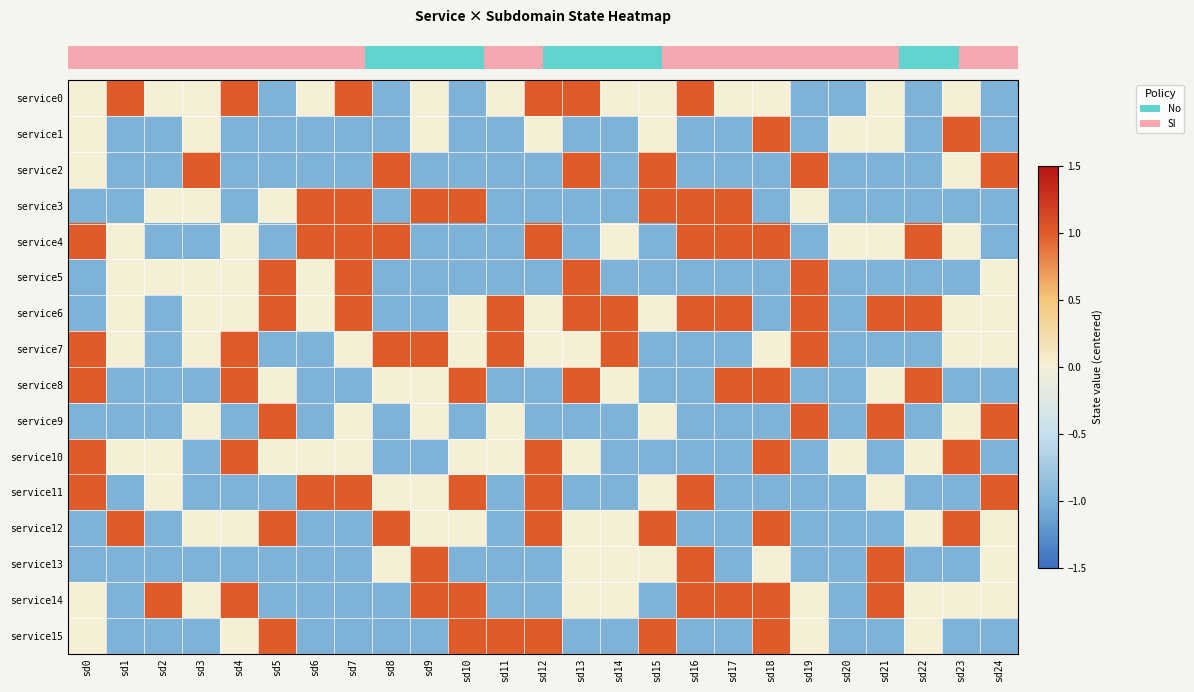

Reading left to right, transcribe all the data shown in this chart.

row_0: sd0=0	sd1=1	sd2=0	sd3=0	sd4=1	sd5=-1	sd6=0	sd7=1	sd8=-1	sd9=0	sd10=-1	sd11=0	sd12=1	sd13=1	sd14=0	sd15=0	sd16=1	sd17=0	sd18=0	sd19=-1	sd20=-1	sd21=0	sd22=-1	sd23=0	sd24=-1
row_1: sd0=0	sd1=-1	sd2=-1	sd3=0	sd4=-1	sd5=-1	sd6=-1	sd7=-1	sd8=-1	sd9=0	sd10=-1	sd11=-1	sd12=0	sd13=-1	sd14=-1	sd15=0	sd16=-1	sd17=-1	sd18=1	sd19=-1	sd20=0	sd21=0	sd22=-1	sd23=1	sd24=-1
row_2: sd0=0	sd1=-1	sd2=-1	sd3=1	sd4=-1	sd5=-1	sd6=-1	sd7=-1	sd8=1	sd9=-1	sd10=-1	sd11=-1	sd12=-1	sd13=1	sd14=-1	sd15=1	sd16=-1	sd17=-1	sd18=-1	sd19=1	sd20=-1	sd21=-1	sd22=-1	sd23=0	sd24=1
row_3: sd0=-1	sd1=-1	sd2=0	sd3=0	sd4=-1	sd5=0	sd6=1	sd7=1	sd8=-1	sd9=1	sd10=1	sd11=-1	sd12=-1	sd13=-1	sd14=-1	sd15=1	sd16=1	sd17=1	sd18=-1	sd19=0	sd20=-1	sd21=-1	sd22=-1	sd23=-1	sd24=-1
row_4: sd0=1	sd1=0	sd2=-1	sd3=-1	sd4=0	sd5=-1	sd6=1	sd7=1	sd8=1	sd9=-1	sd10=-1	sd11=-1	sd12=1	sd13=-1	sd14=0	sd15=-1	sd16=1	sd17=1	sd18=1	sd19=-1	sd20=0	sd21=0	sd22=1	sd23=0	sd24=-1
row_5: sd0=-1	sd1=0	sd2=0	sd3=0	sd4=0	sd5=1	sd6=0	sd7=1	sd8=-1	sd9=-1	sd10=-1	sd11=-1	sd12=-1	sd13=1	sd14=-1	sd15=-1	sd16=-1	sd17=-1	sd18=-1	sd19=1	sd20=-1	sd21=-1	sd22=-1	sd23=-1	sd24=0
row_6: sd0=-1	sd1=0	sd2=-1	sd3=0	sd4=0	sd5=1	sd6=0	sd7=1	sd8=-1	sd9=-1	sd10=0	sd11=1	sd12=0	sd13=1	sd14=1	sd15=0	sd16=1	sd17=1	sd18=-1	sd19=1	sd20=-1	sd21=1	sd22=1	sd23=0	sd24=0
row_7: sd0=1	sd1=0	sd2=-1	sd3=0	sd4=1	sd5=-1	sd6=-1	sd7=0	sd8=1	sd9=1	sd10=0	sd11=1	sd12=0	sd13=0	sd14=1	sd15=-1	sd16=-1	sd17=-1	sd18=0	sd19=1	sd20=-1	sd21=-1	sd22=-1	sd23=0	sd24=0
row_8: sd0=1	sd1=-1	sd2=-1	sd3=-1	sd4=1	sd5=0	sd6=-1	sd7=-1	sd8=0	sd9=0	sd10=1	sd11=-1	sd12=-1	sd13=1	sd14=0	sd15=-1	sd16=-1	sd17=1	sd18=1	sd19=-1	sd20=-1	sd21=0	sd22=1	sd23=-1	sd24=-1
row_9: sd0=-1	sd1=-1	sd2=-1	sd3=0	sd4=-1	sd5=1	sd6=-1	sd7=0	sd8=-1	sd9=0	sd10=-1	sd11=0	sd12=-1	sd13=-1	sd14=-1	sd15=0	sd16=-1	sd17=-1	sd18=-1	sd19=1	sd20=-1	sd21=1	sd22=-1	sd23=0	sd24=1
row_10: sd0=1	sd1=0	sd2=0	sd3=-1	sd4=1	sd5=0	sd6=0	sd7=0	sd8=-1	sd9=-1	sd10=0	sd11=0	sd12=1	sd13=0	sd14=-1	sd15=-1	sd16=-1	sd17=-1	sd18=1	sd19=-1	sd20=0	sd21=-1	sd22=0	sd23=1	sd24=-1
row_11: sd0=1	sd1=-1	sd2=0	sd3=-1	sd4=-1	sd5=-1	sd6=1	sd7=1	sd8=0	sd9=0	sd10=1	sd11=-1	sd12=1	sd13=-1	sd14=-1	sd15=0	sd16=1	sd17=-1	sd18=-1	sd19=-1	sd20=-1	sd21=0	sd22=-1	sd23=-1	sd24=1
row_12: sd0=-1	sd1=1	sd2=-1	sd3=0	sd4=0	sd5=1	sd6=-1	sd7=-1	sd8=1	sd9=0	sd10=0	sd11=-1	sd12=1	sd13=0	sd14=0	sd15=1	sd16=-1	sd17=-1	sd18=1	sd19=-1	sd20=-1	sd21=-1	sd22=0	sd23=1	sd24=0
row_13: sd0=-1	sd1=-1	sd2=-1	sd3=-1	sd4=-1	sd5=-1	sd6=-1	sd7=-1	sd8=0	sd9=1	sd10=-1	sd11=-1	sd12=-1	sd13=0	sd14=0	sd15=0	sd16=1	sd17=-1	sd18=0	sd19=-1	sd20=-1	sd21=1	sd22=-1	sd23=-1	sd24=0
row_14: sd0=0	sd1=-1	sd2=1	sd3=0	sd4=1	sd5=-1	sd6=-1	sd7=-1	sd8=-1	sd9=1	sd10=1	sd11=-1	sd12=-1	sd13=0	sd14=0	sd15=-1	sd16=1	sd17=1	sd18=1	sd19=0	sd20=-1	sd21=1	sd22=0	sd23=0	sd24=0
row_15: sd0=0	sd1=-1	sd2=-1	sd3=-1	sd4=0	sd5=1	sd6=-1	sd7=-1	sd8=-1	sd9=-1	sd10=1	sd11=1	sd12=1	sd13=-1	sd14=-1	sd15=1	sd16=-1	sd17=-1	sd18=1	sd19=0	sd20=-1	sd21=-1	sd22=0	sd23=-1	sd24=-1